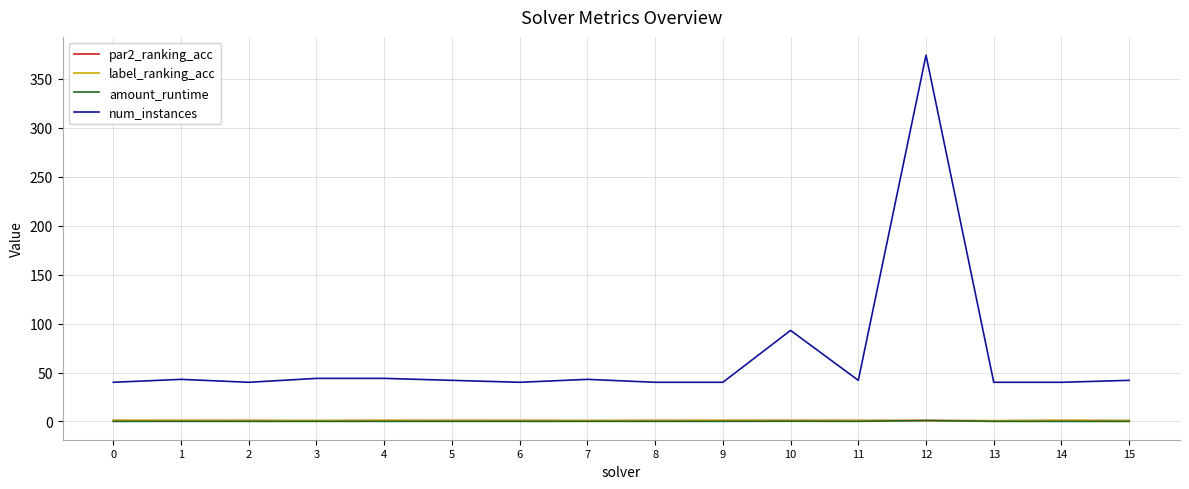

At which category is the sum across all series the highest?

12